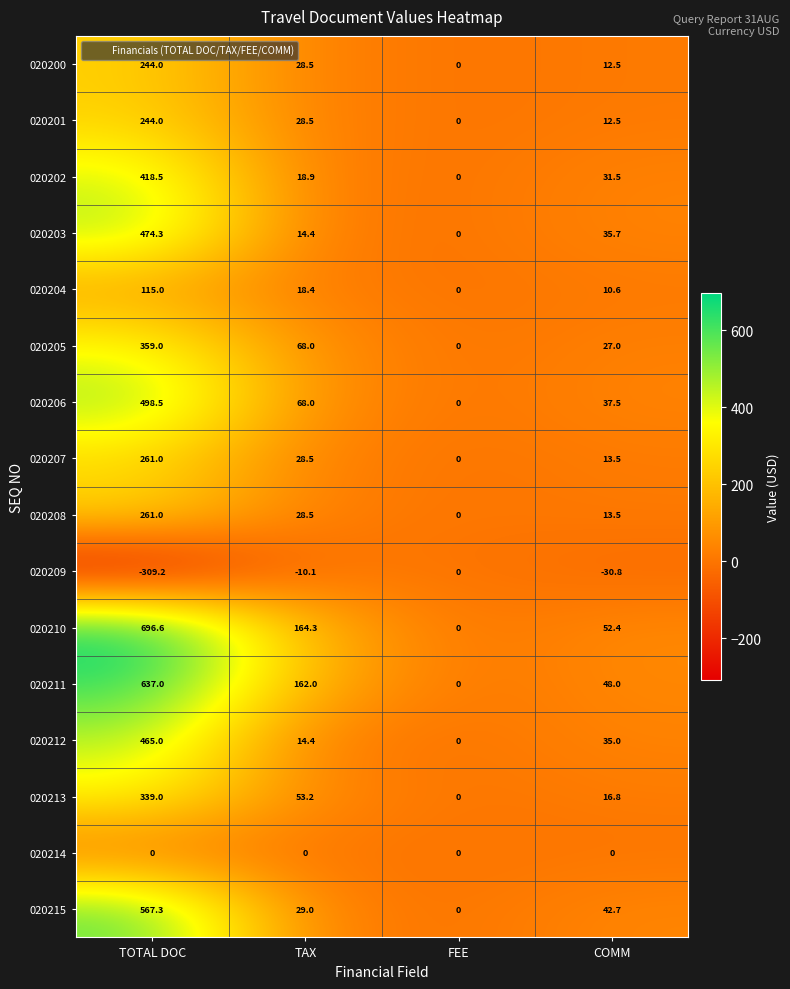

What is the total value across all series at TAX?

714.5